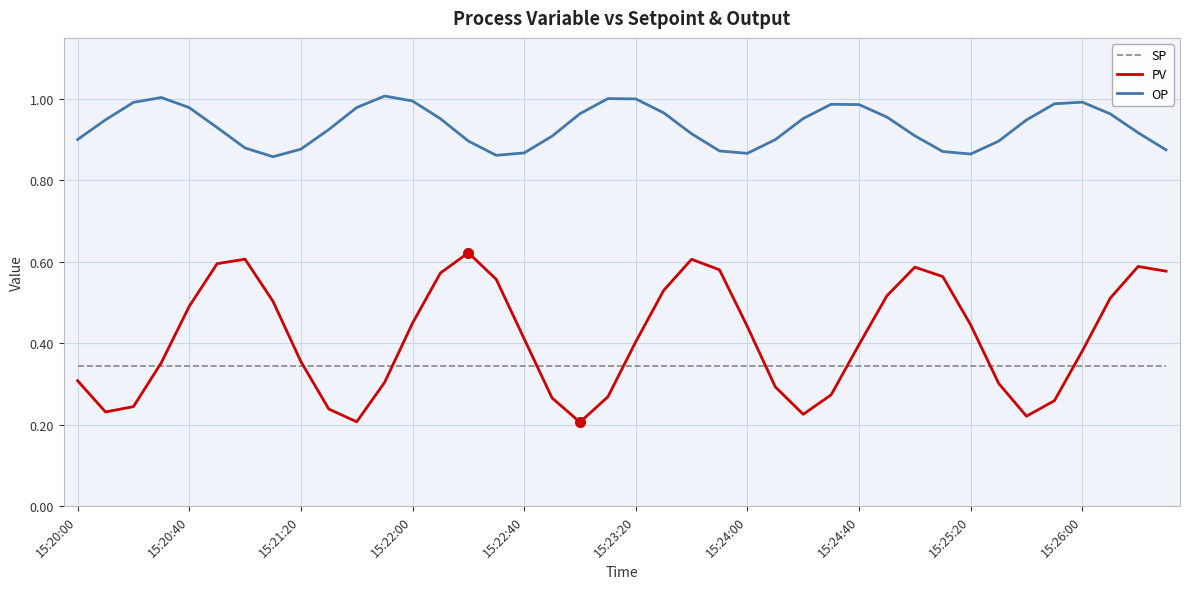

Is this an area chart (filled region under the line)?

No